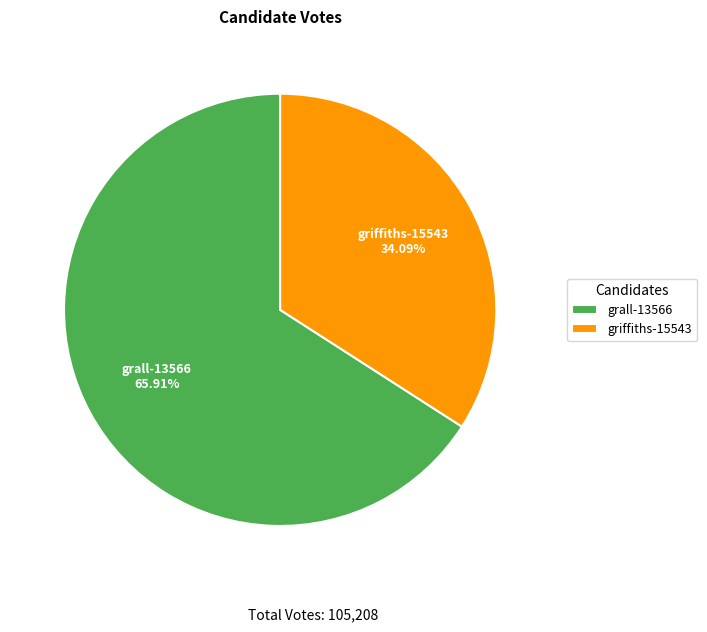

Rank the categories by value from highest to lowest.

grall-13566, griffiths-15543